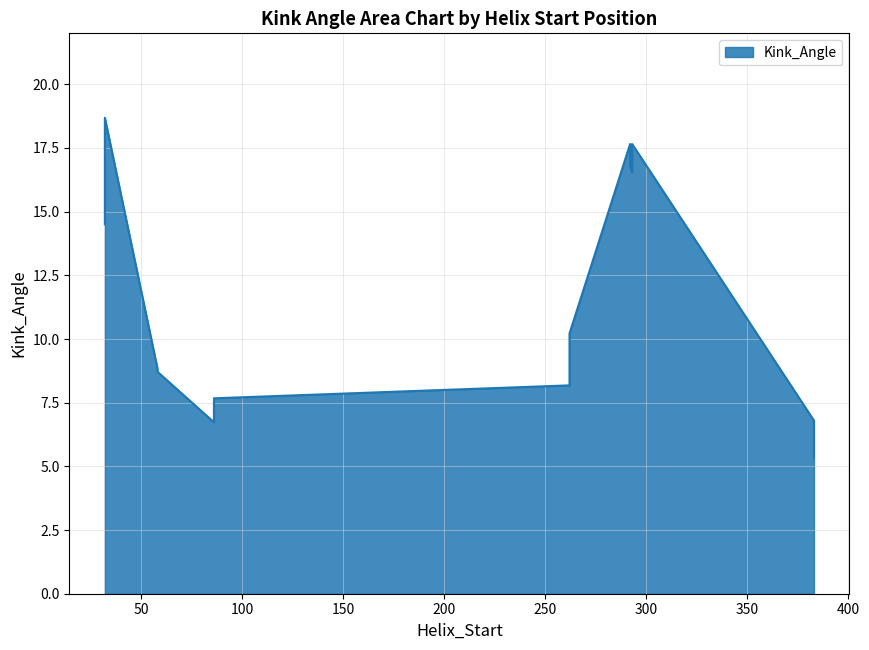

Which has a higher value, 293 or 383?

293